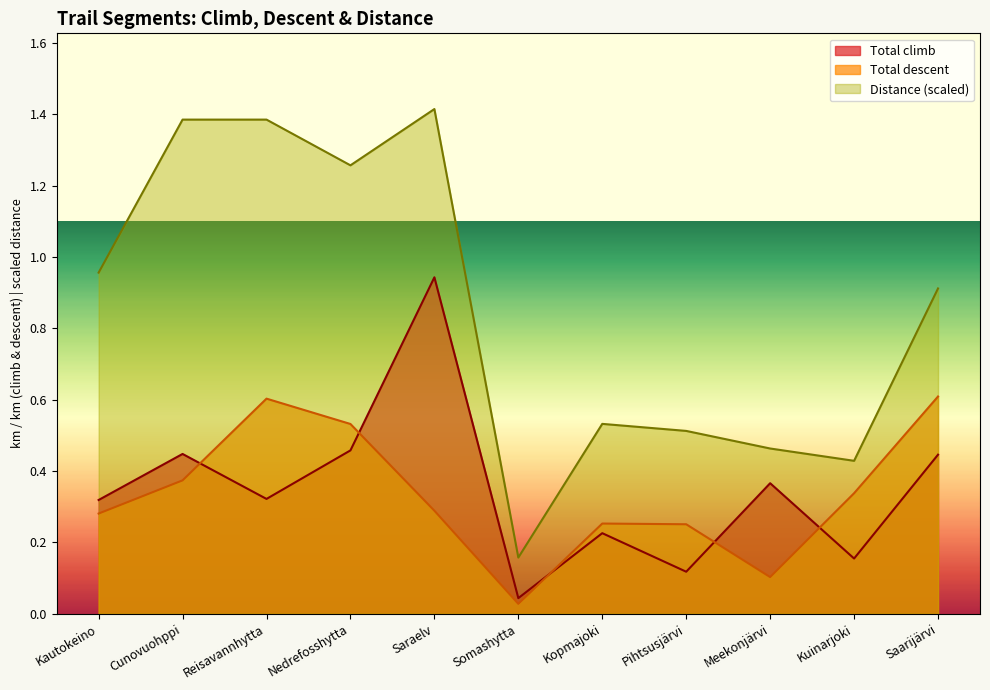

What is the value of the Total climb point at the 11th from the left?

0.4